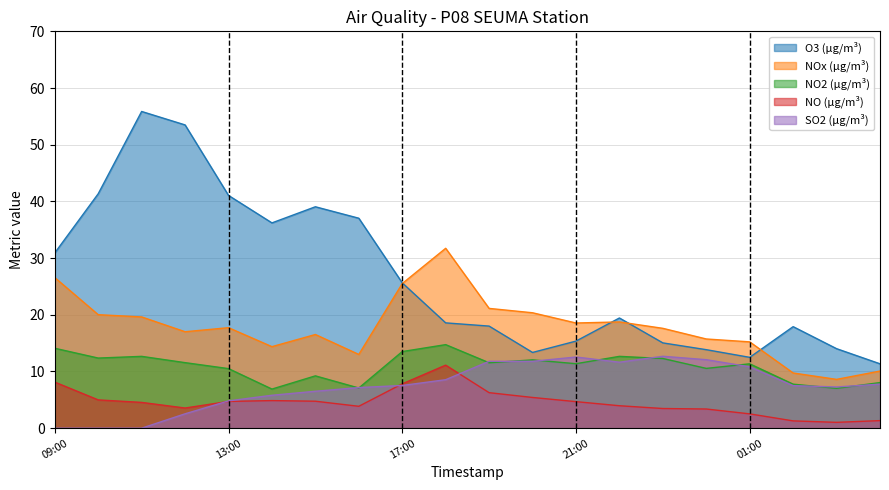

At which category is the sum across all series the highest?

2024-03-01 11:00